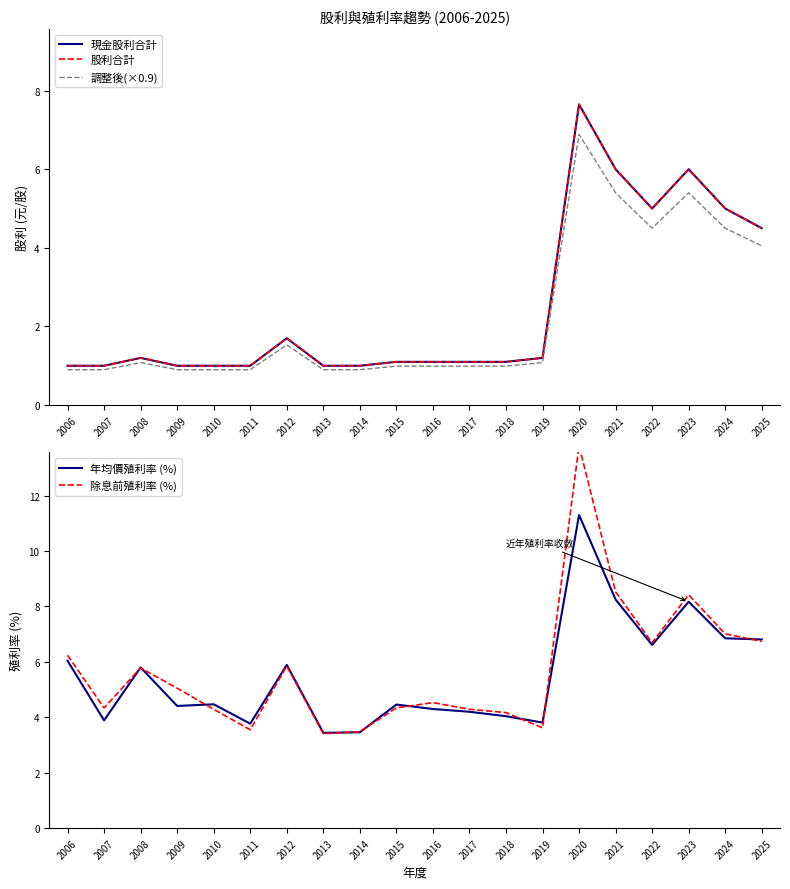

Is the value of 股利合計 at 2017 greater than the value of 年均價殖利率 (%) at 2016?

No